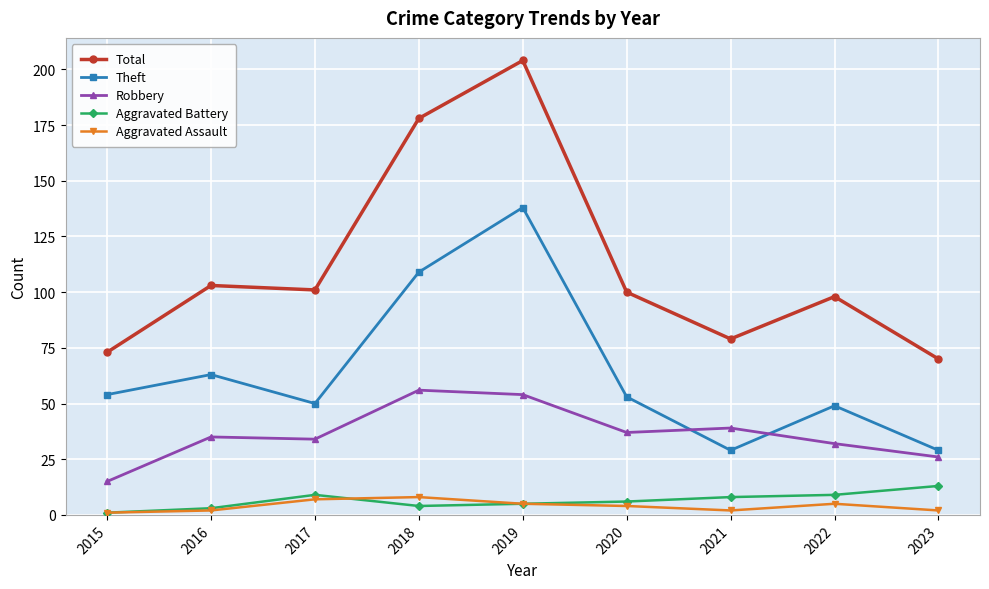

Which series has the largest total across all categories?

Total